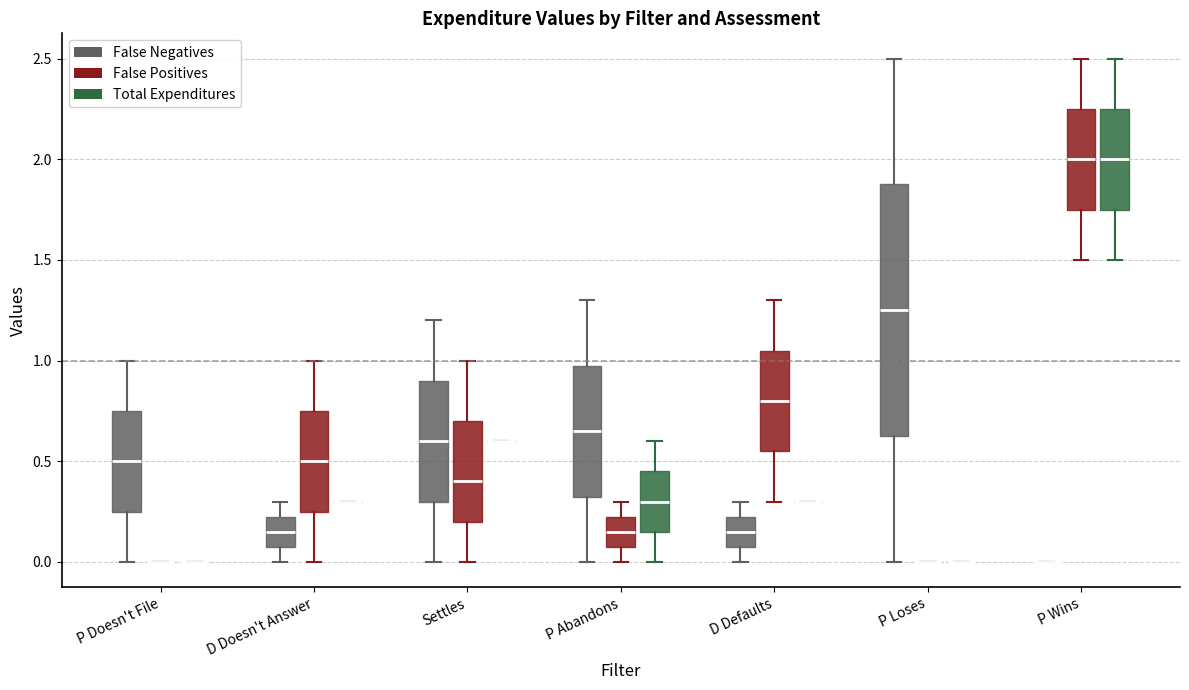

Which box is the tallest, from its lower edge to its upper edge?

P Loses (False Negatives)